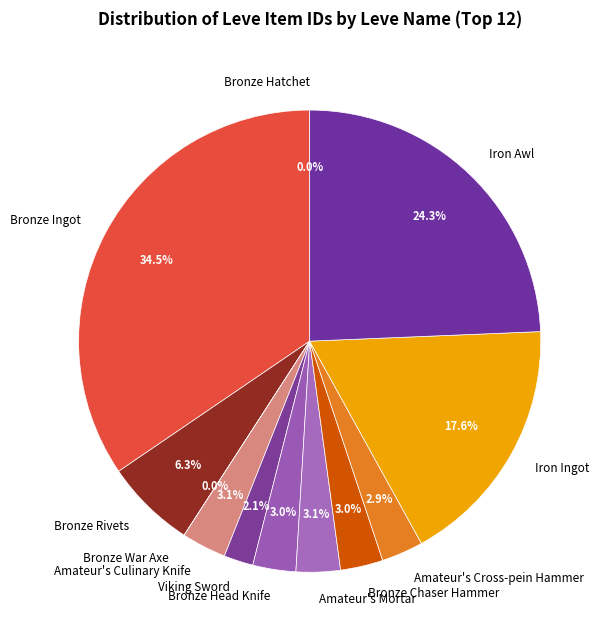

Is there a majority slice in this chart?

No